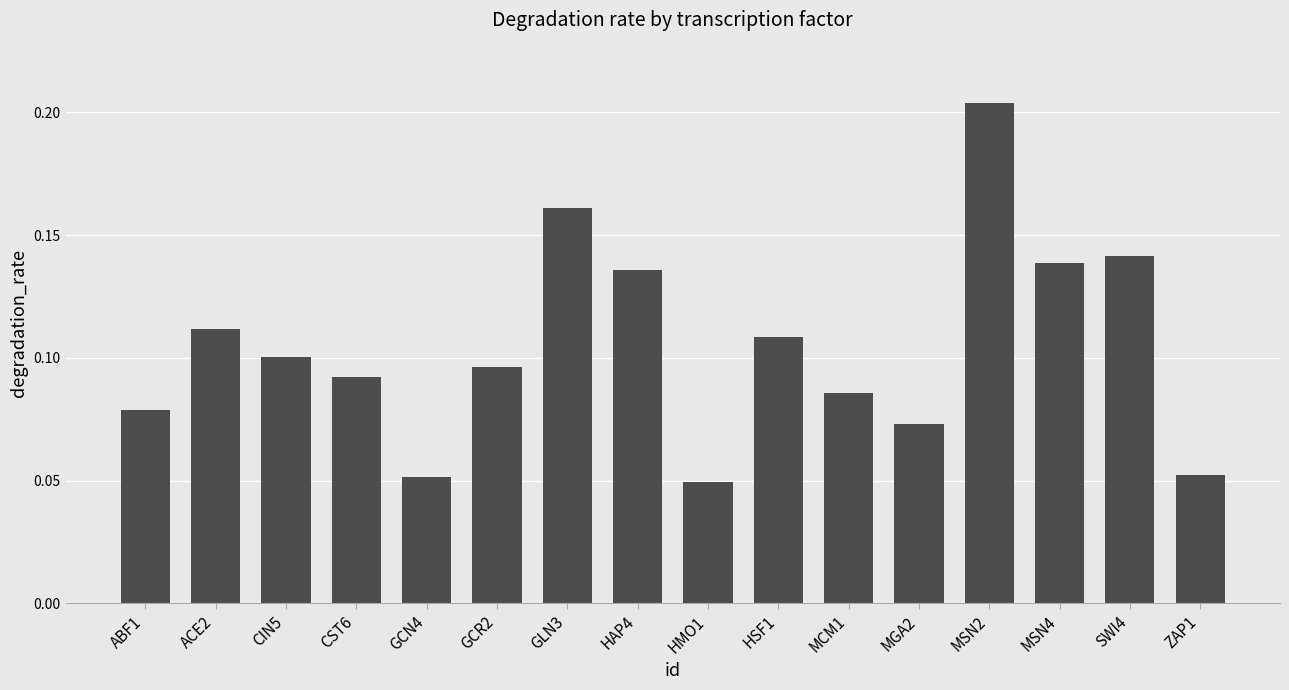

The value at HMO1 is 0.1. True or false?

False